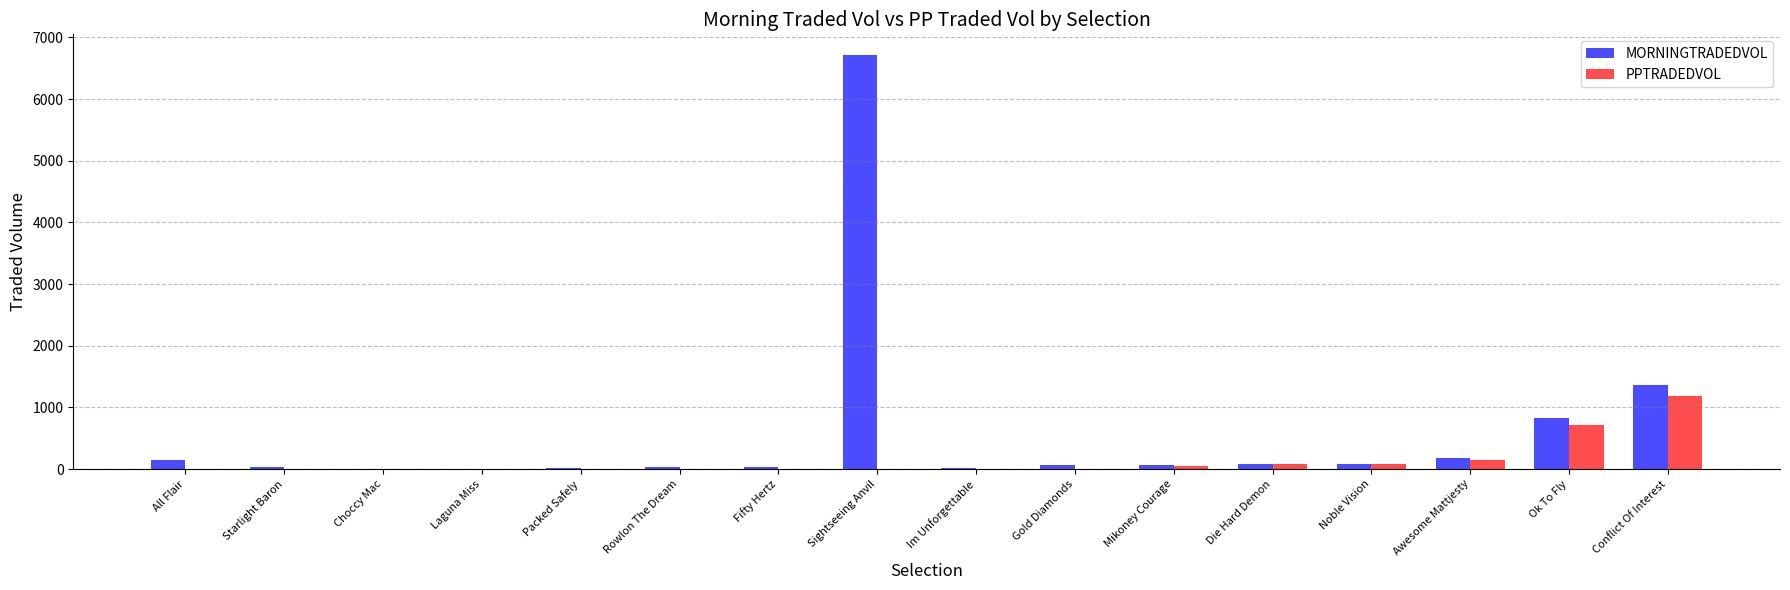

True or false: PPTRADEDVOL has a value of 1772.0 at Conflict Of Interest.

False